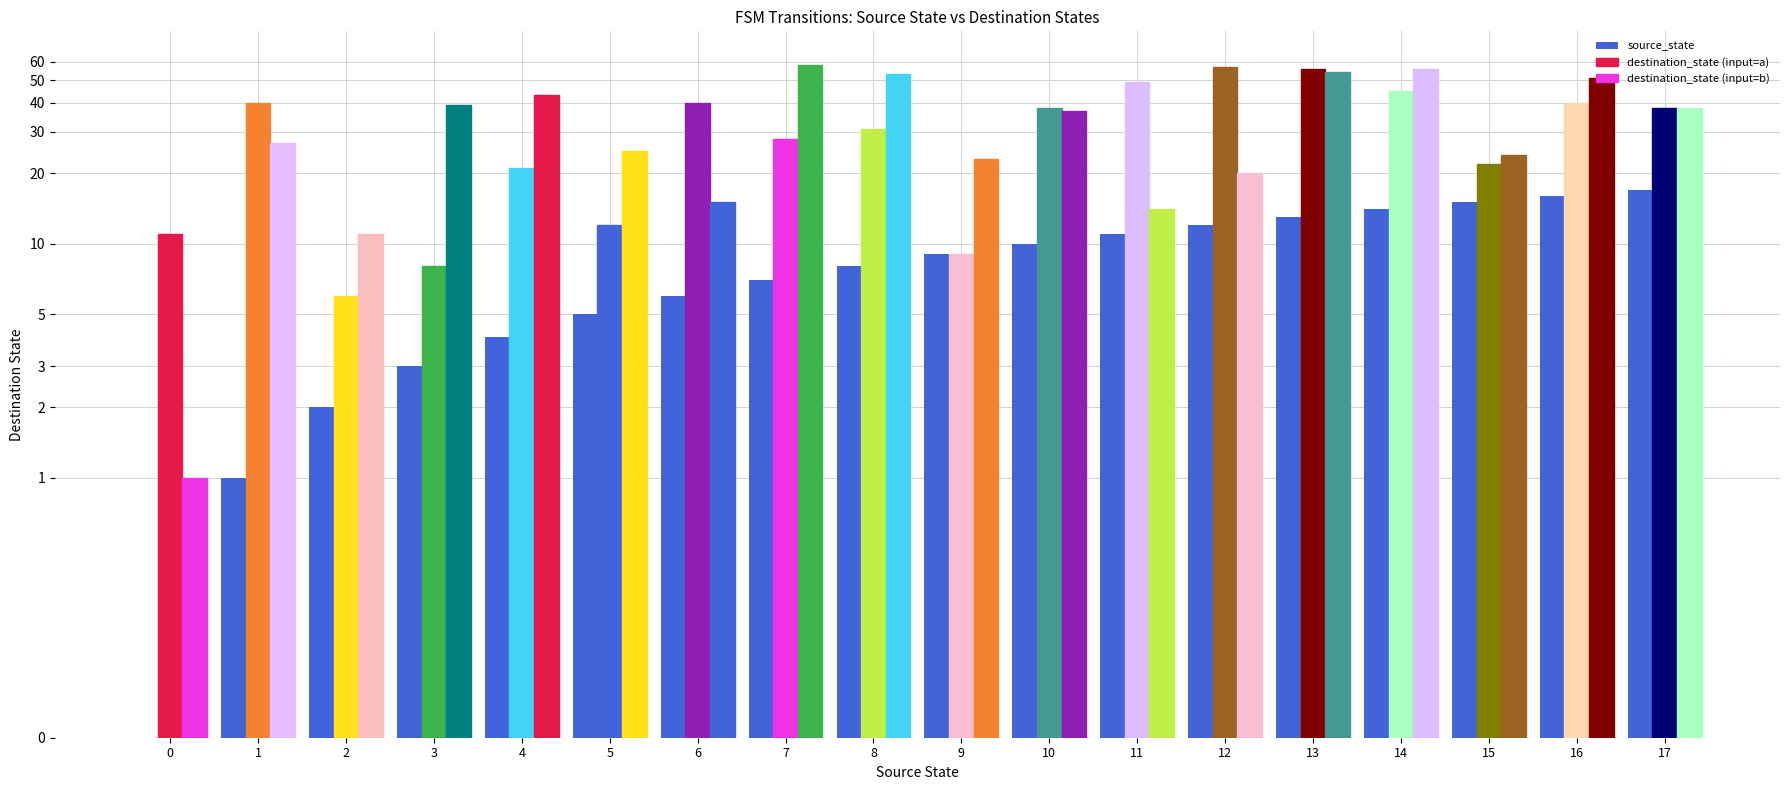

Which series has the widest spread of values?

destination_state (input=b)